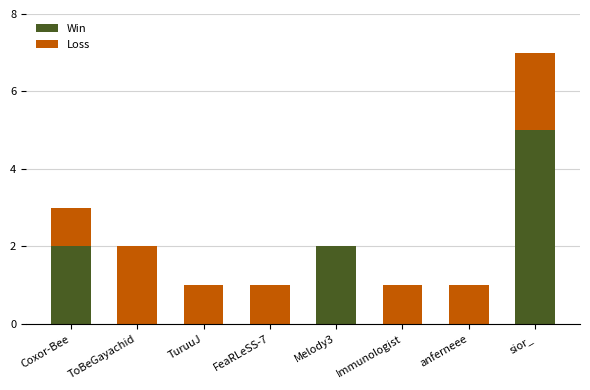

Reading right to left, what are the values for Win?

sior_=5	anferneee=0	Immunologist=0	Melody3=2	FeaRLeSS-7=0	TuruuJ=0	ToBeGayachid=0	Coxor-Bee=2